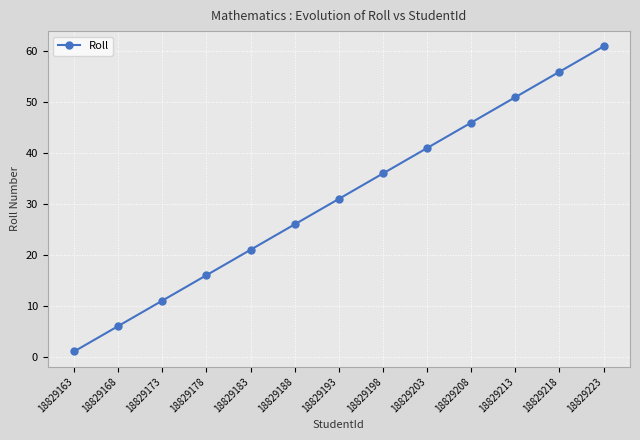

What is the minimum value shown in the chart?

1